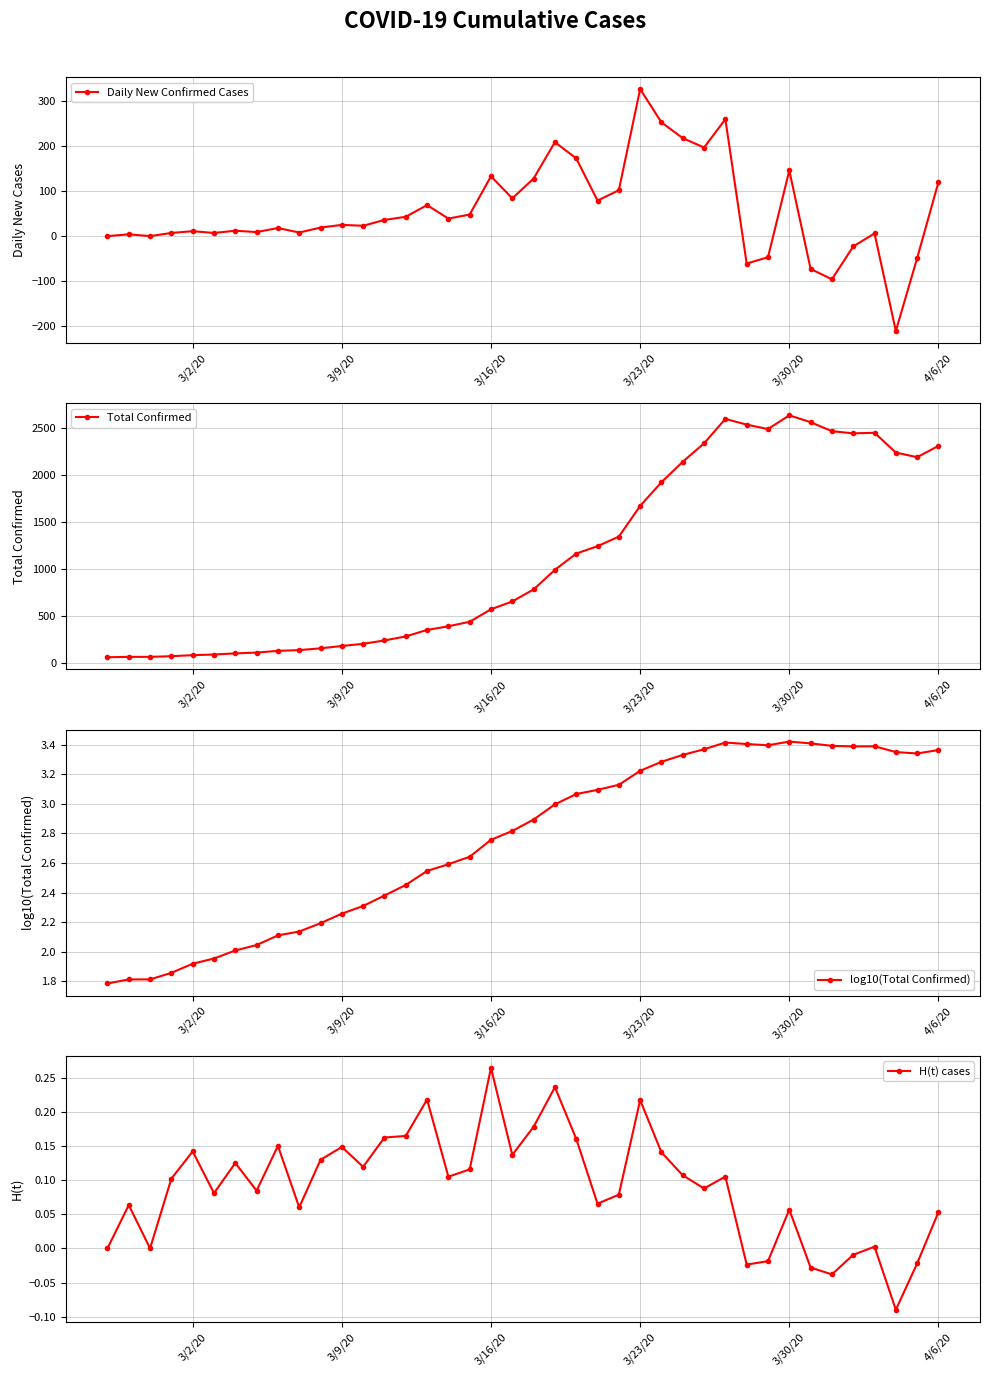

What is the minimum value shown in the chart?

-211.0